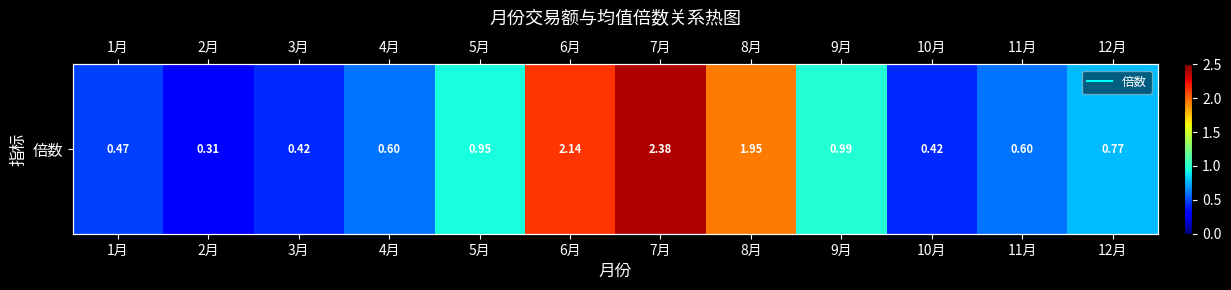

What is the difference between the second highest and minimum values?

1.8